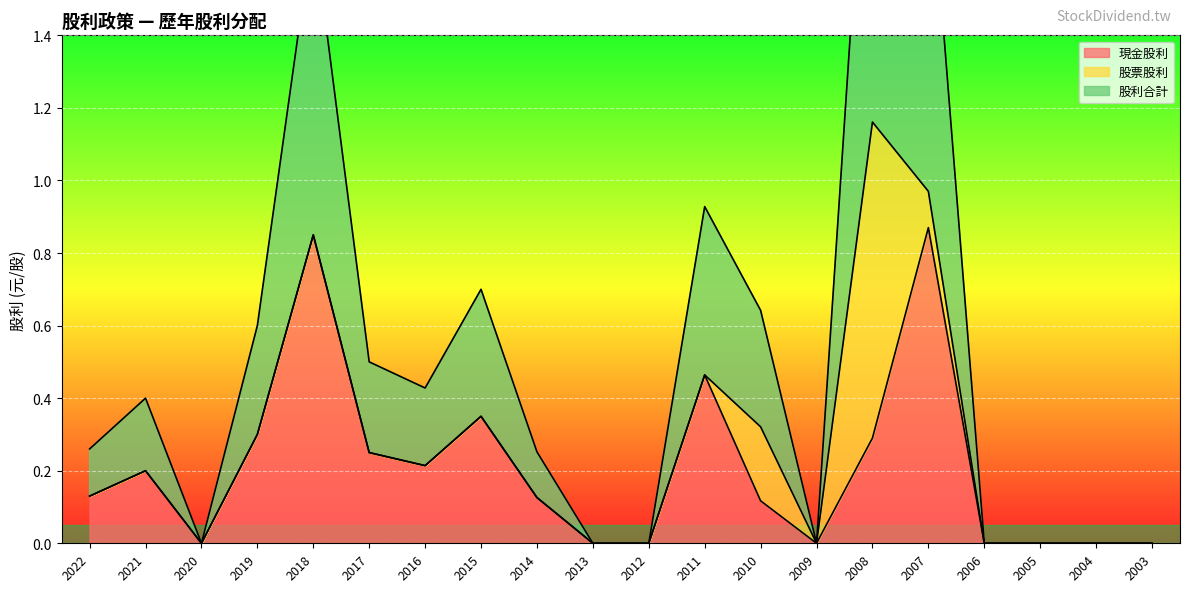

The 現金股利 series shows 0.2 at 2021. True or false?

True